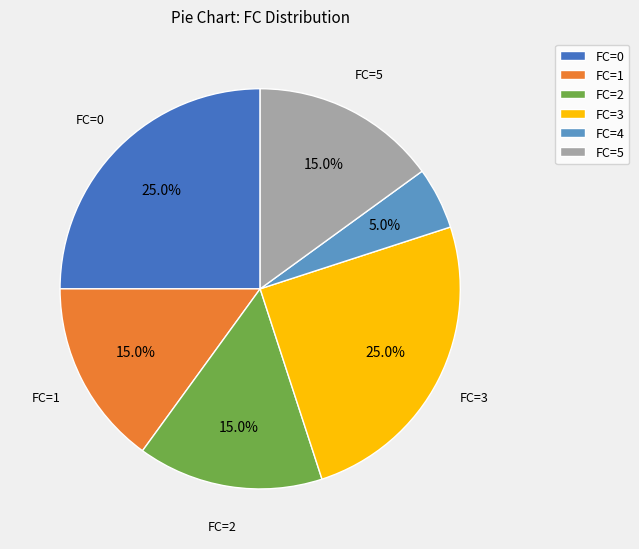

How many segments does this pie chart have?

6